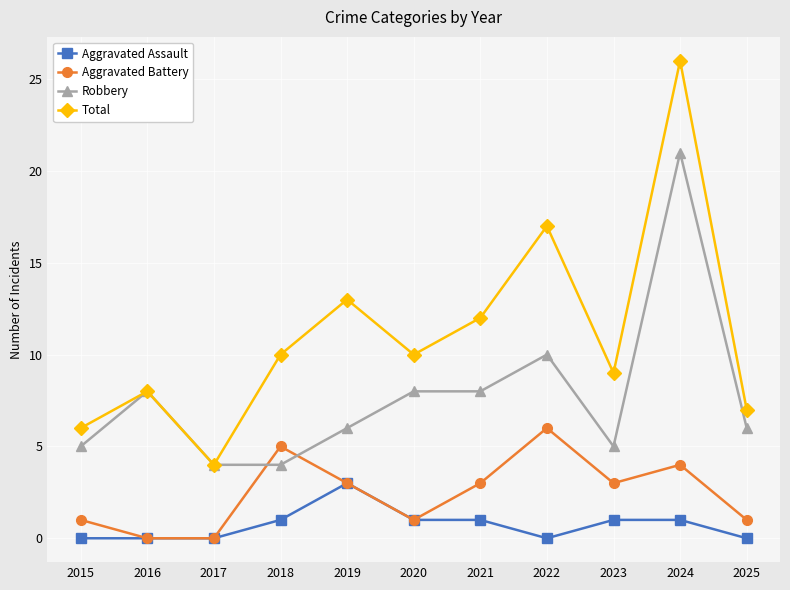

True or false: Aggravated Assault has a value of 0 at 2018.

False